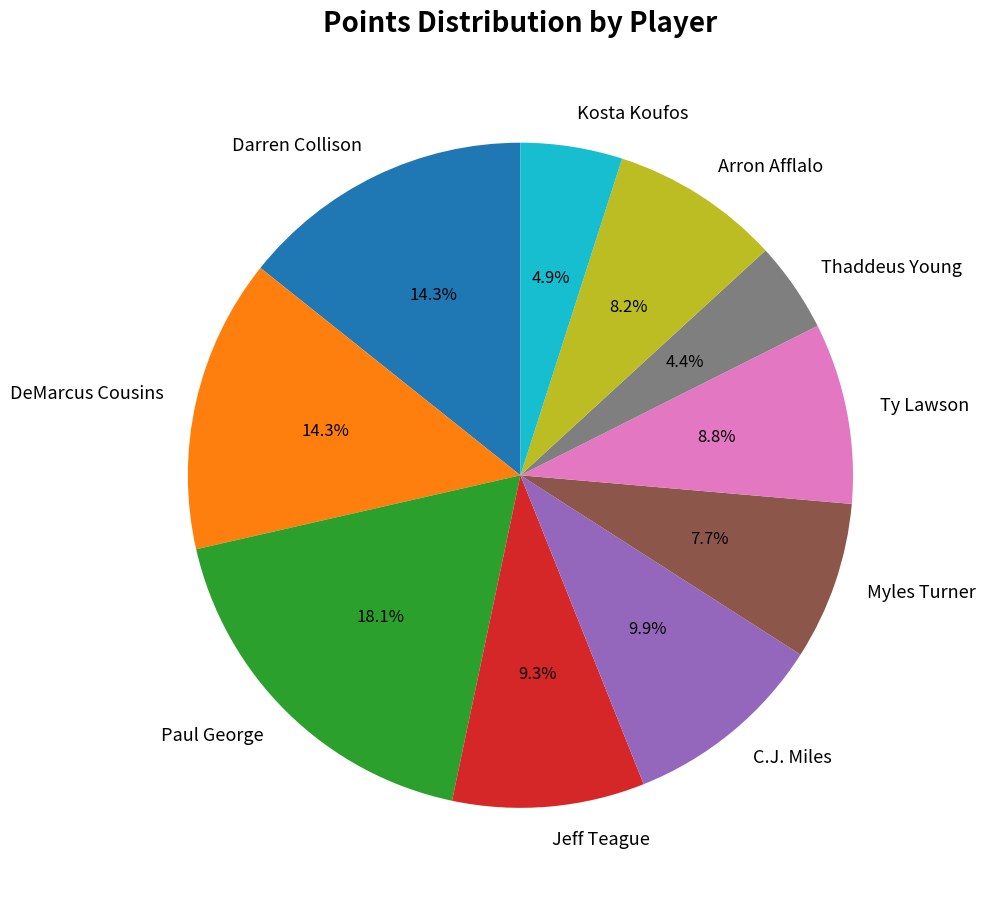

Which category has the biggest portion of the pie?

Paul George